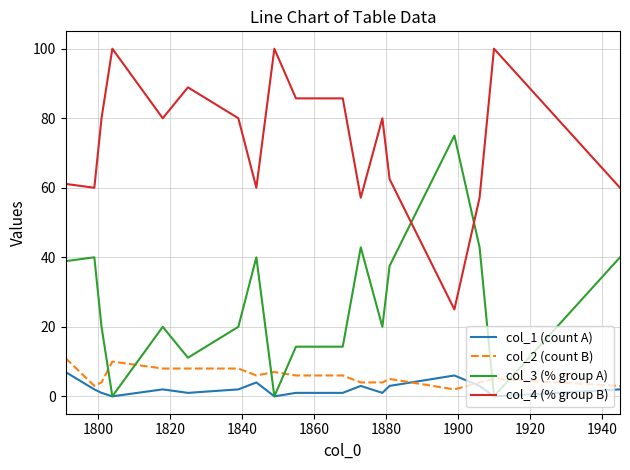

After their last crossing, which series has the higher values: col_2 (count B) or col_3 (% group A)?

col_3 (% group A)